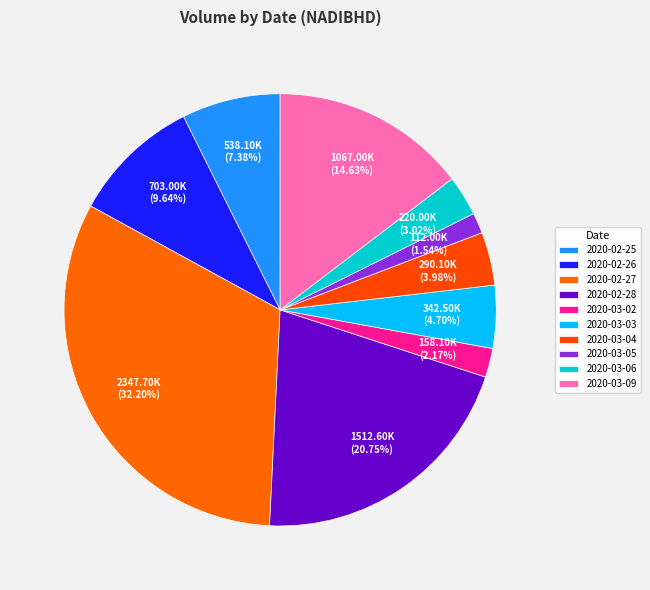

How many segments does this pie chart have?

10